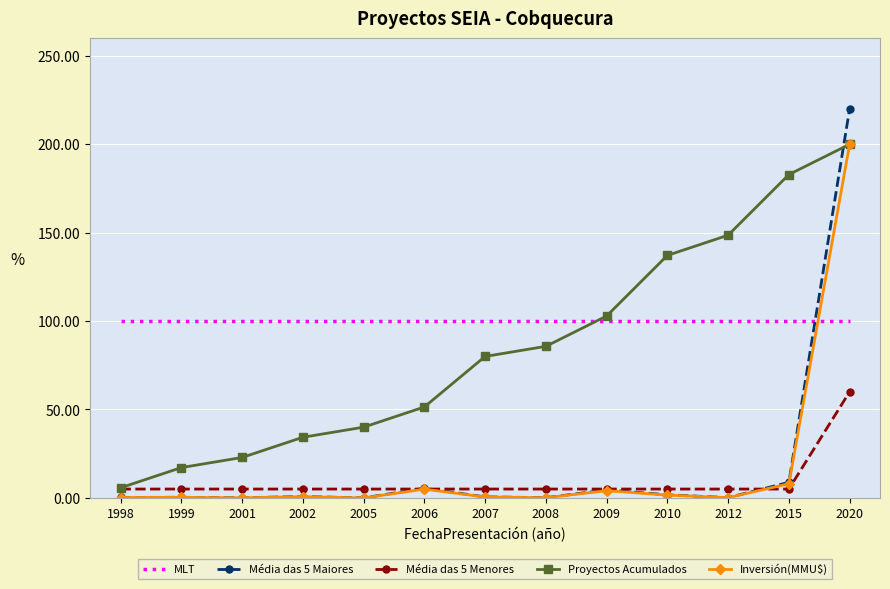

The value of MLT at 2005 is 138.5. True or false?

False